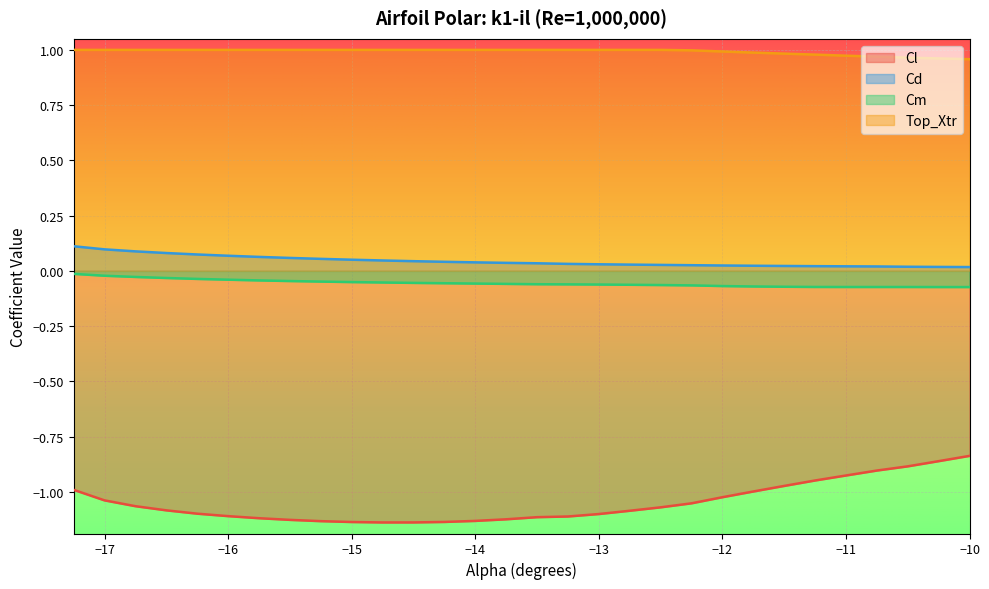

What position from the right is -14.25?

18